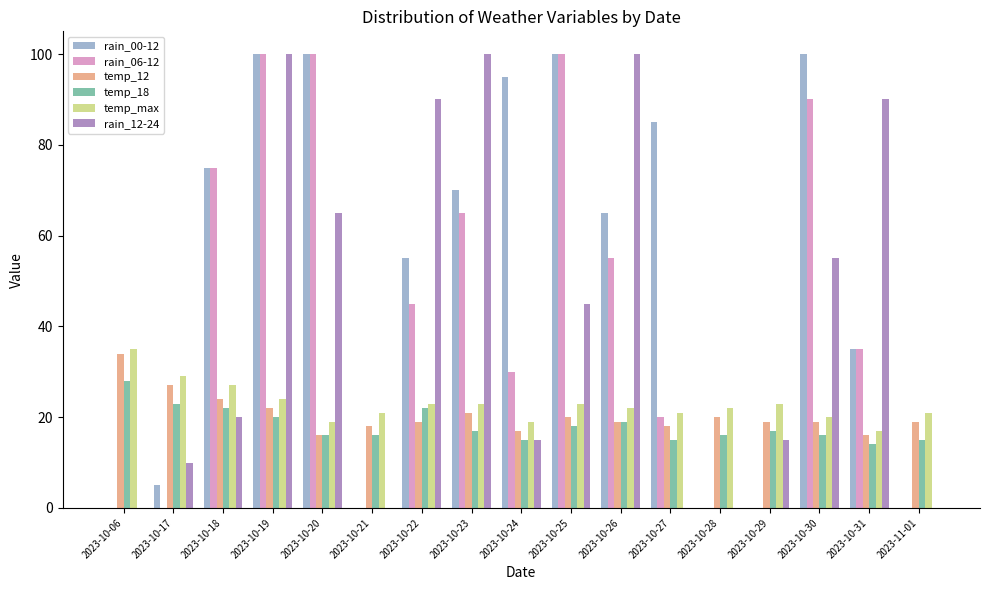

True or false: temp_18 has a value of 17 at 2023-10-29.

True